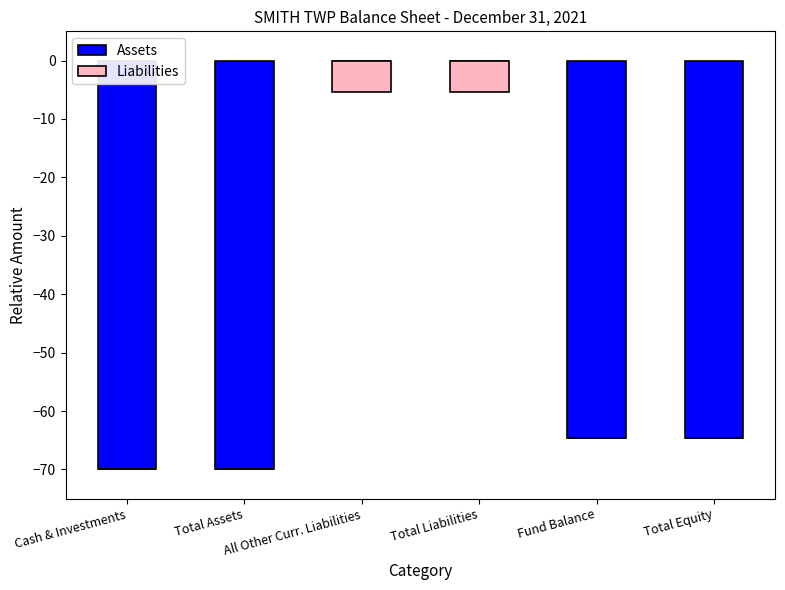

Is it true that Liabilities equals 0.0 at Total Assets?

True